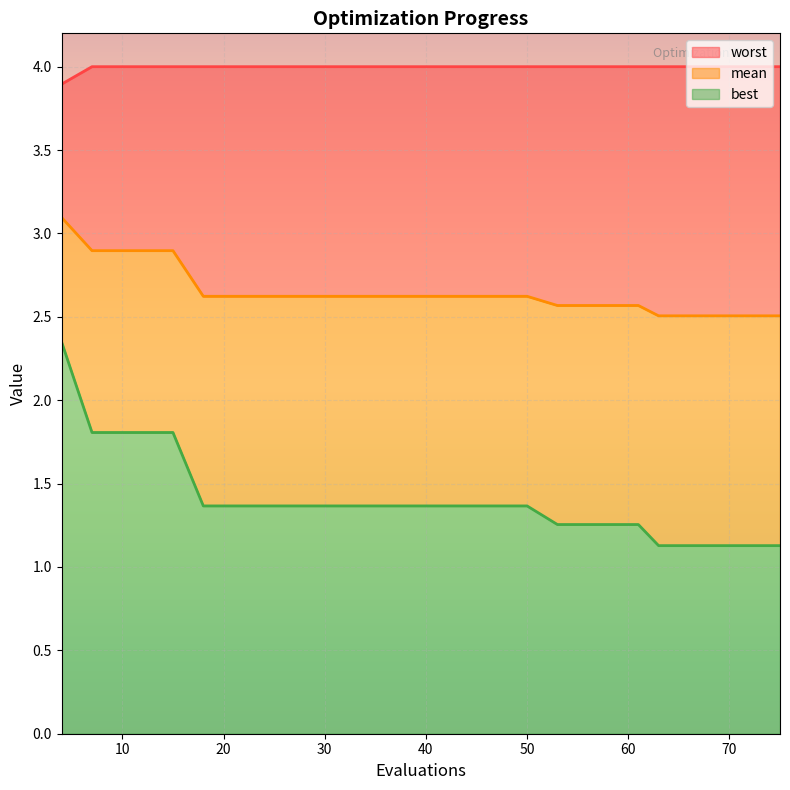

True or false: worst and best intersect in this chart.

False